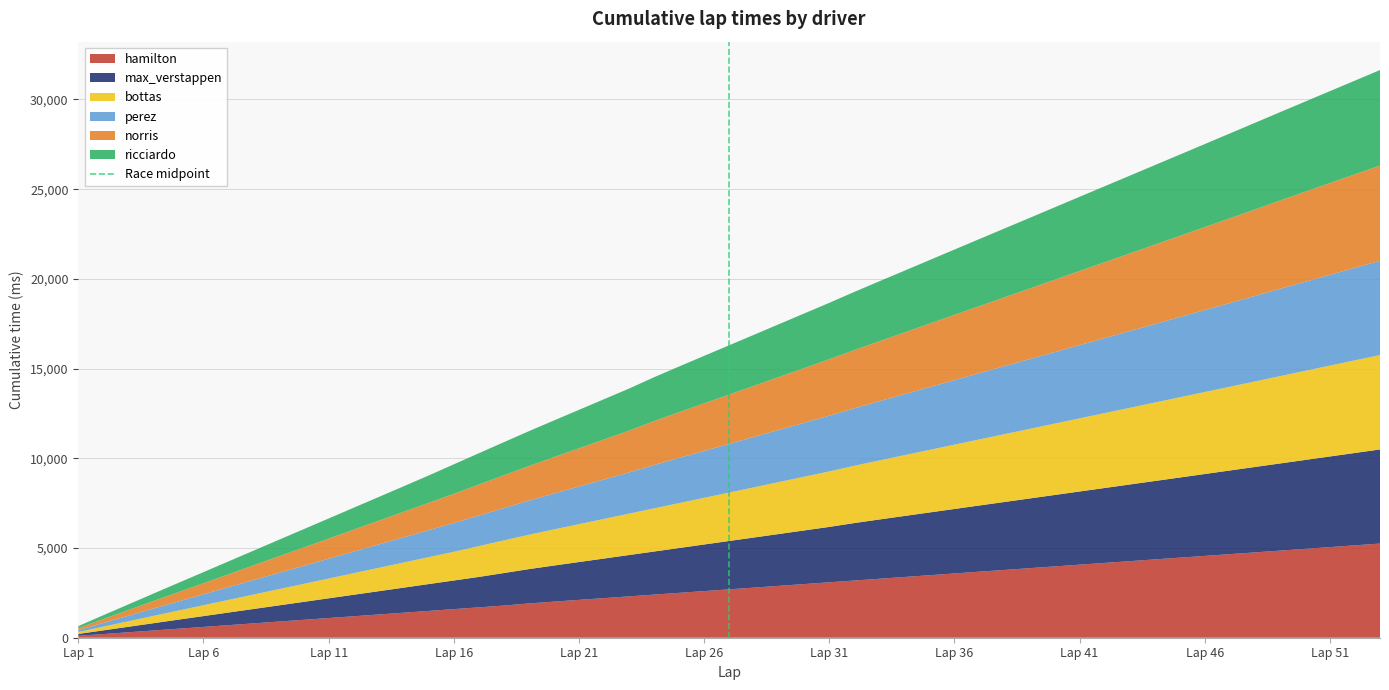

What is the total value across all series at Lap 36?

21634.8